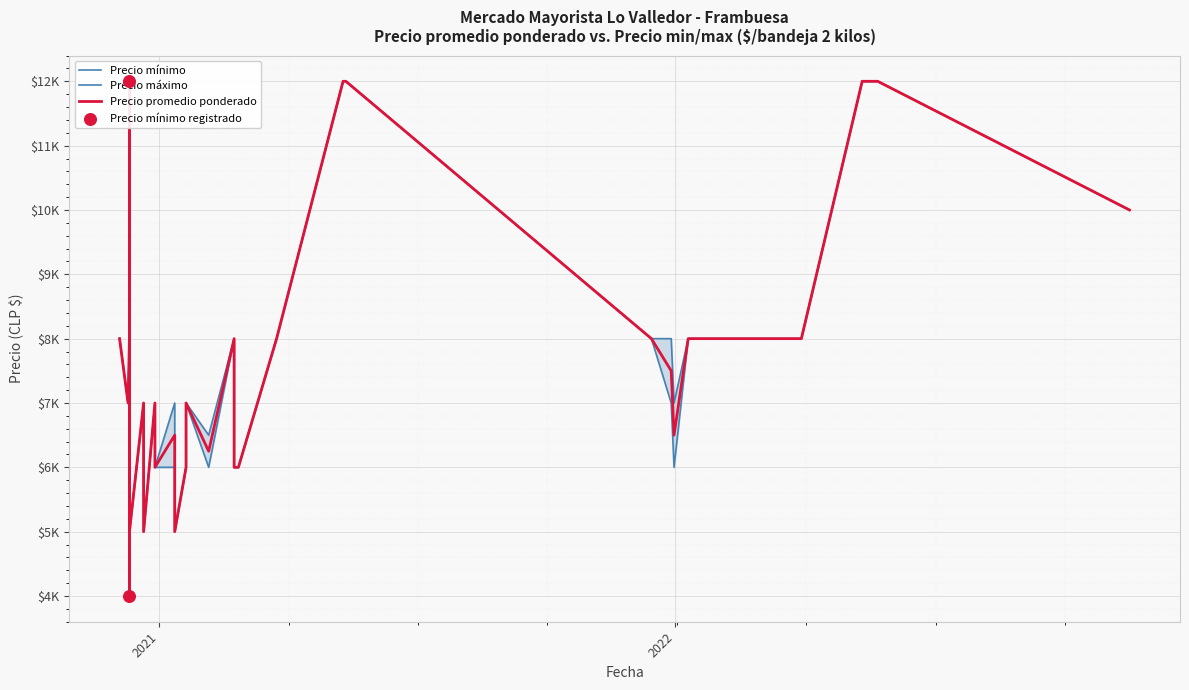

Which series has the largest total across all categories?

Precio máximo